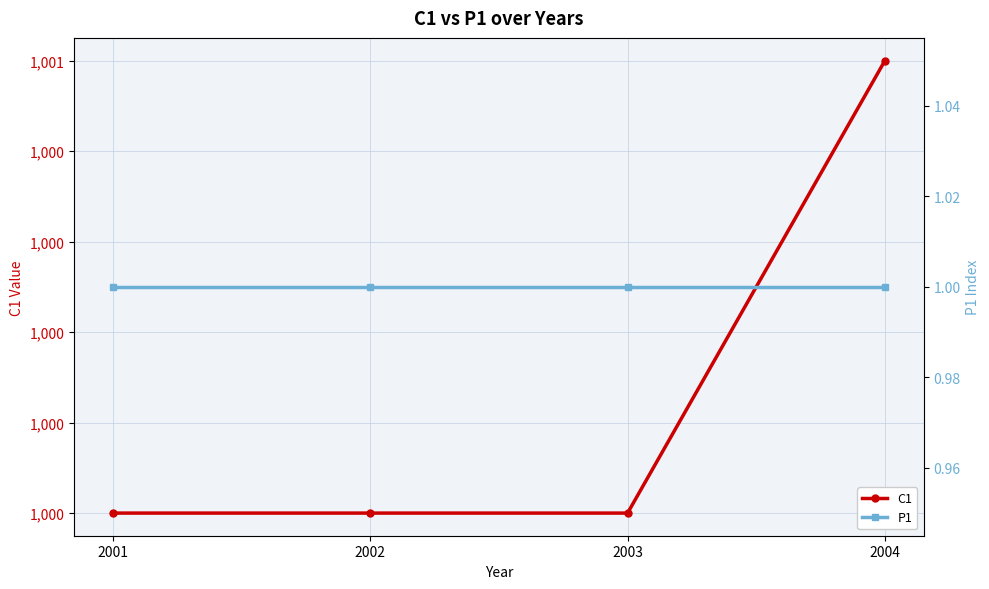

Is it true that C1 equals 1000 at 2003?

True